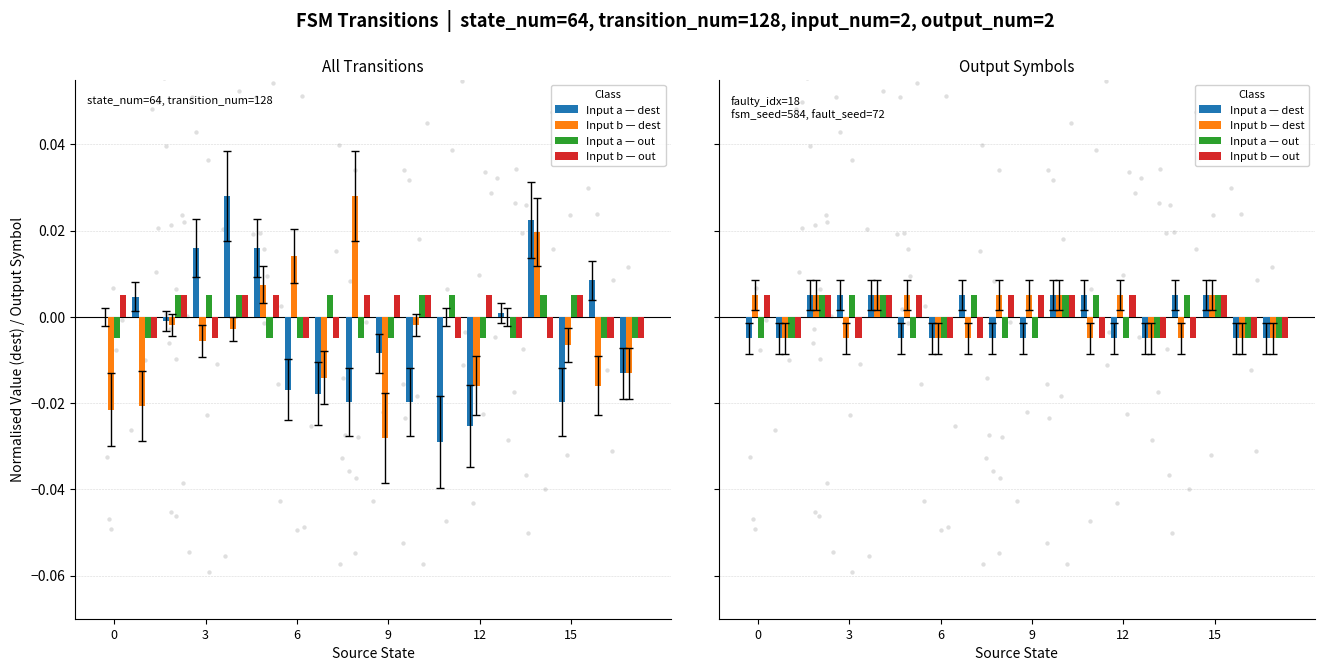

Which series contains the lowest Y value?

Input a — dest